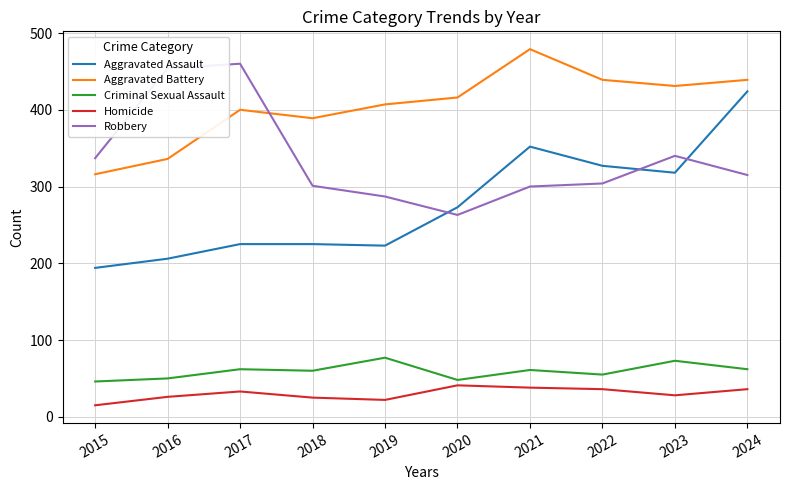

At how many categories does at least one series exceed 221?

10